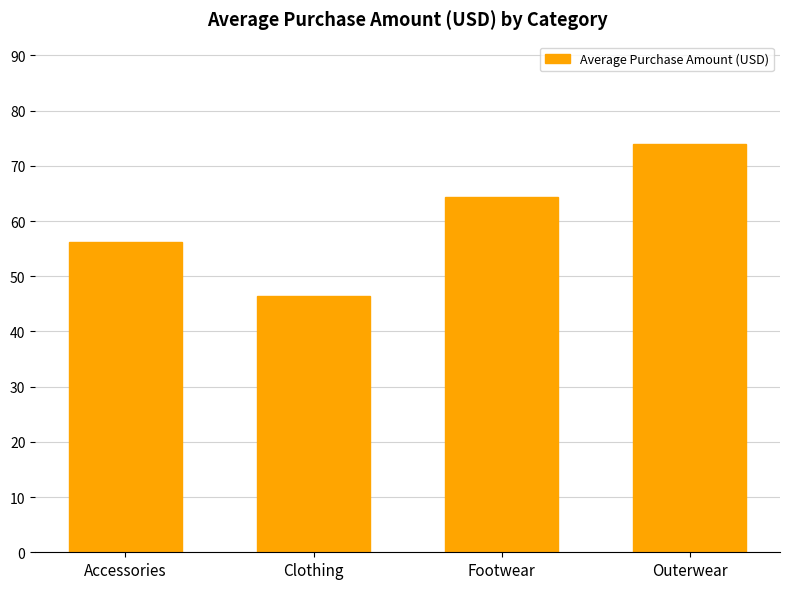

Where does the data first go above 64?

Footwear